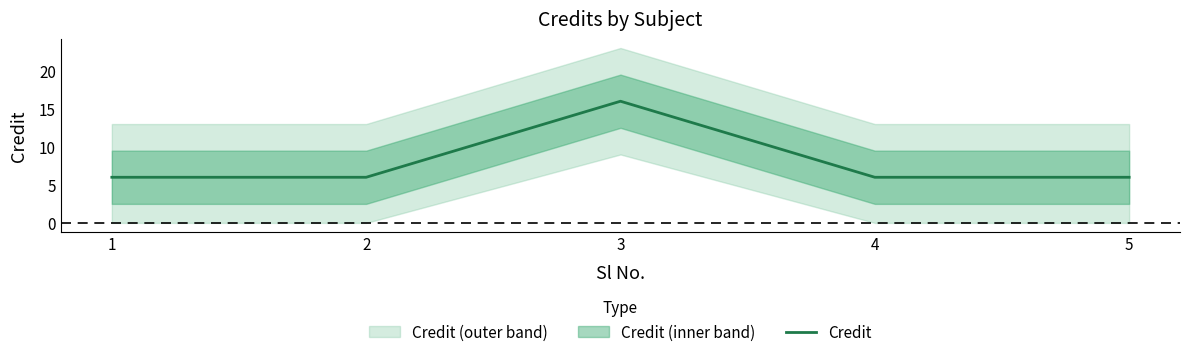

Count the values in the range 6 to 7.

4